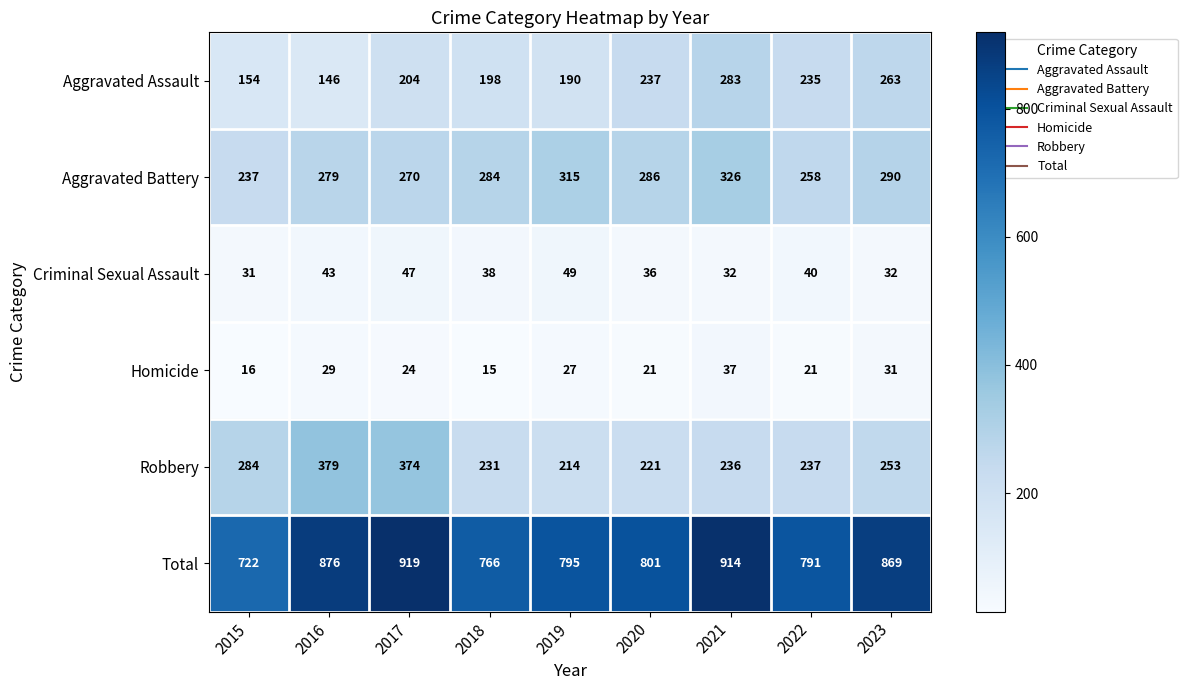

Count the number of categories in the chart.

9